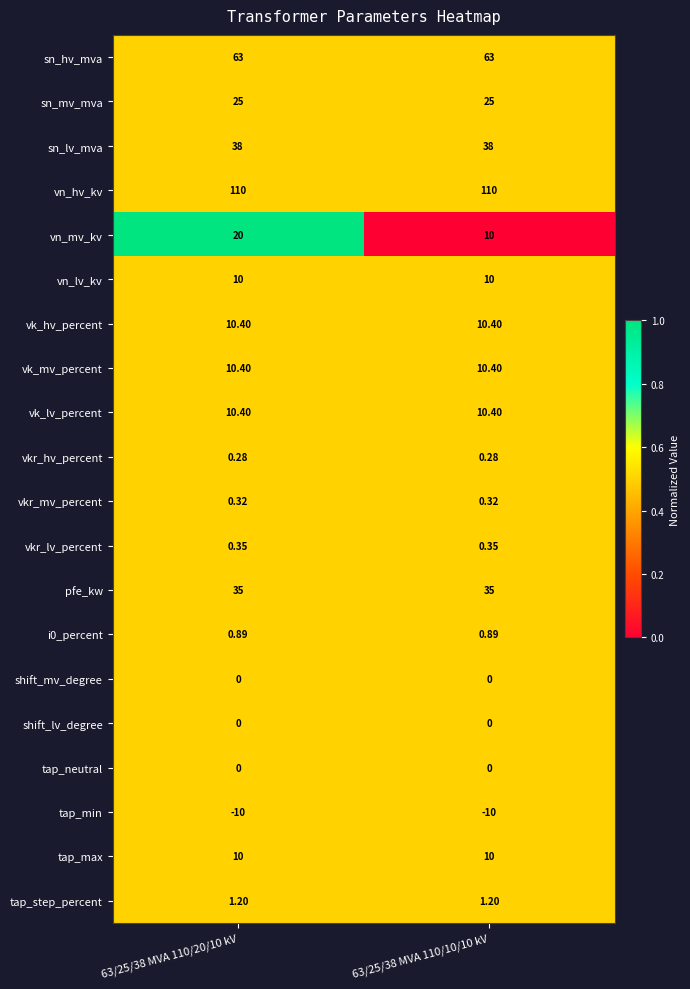

At which category is the sum across all series the highest?

63/25/38 MVA 110/20/10 kV